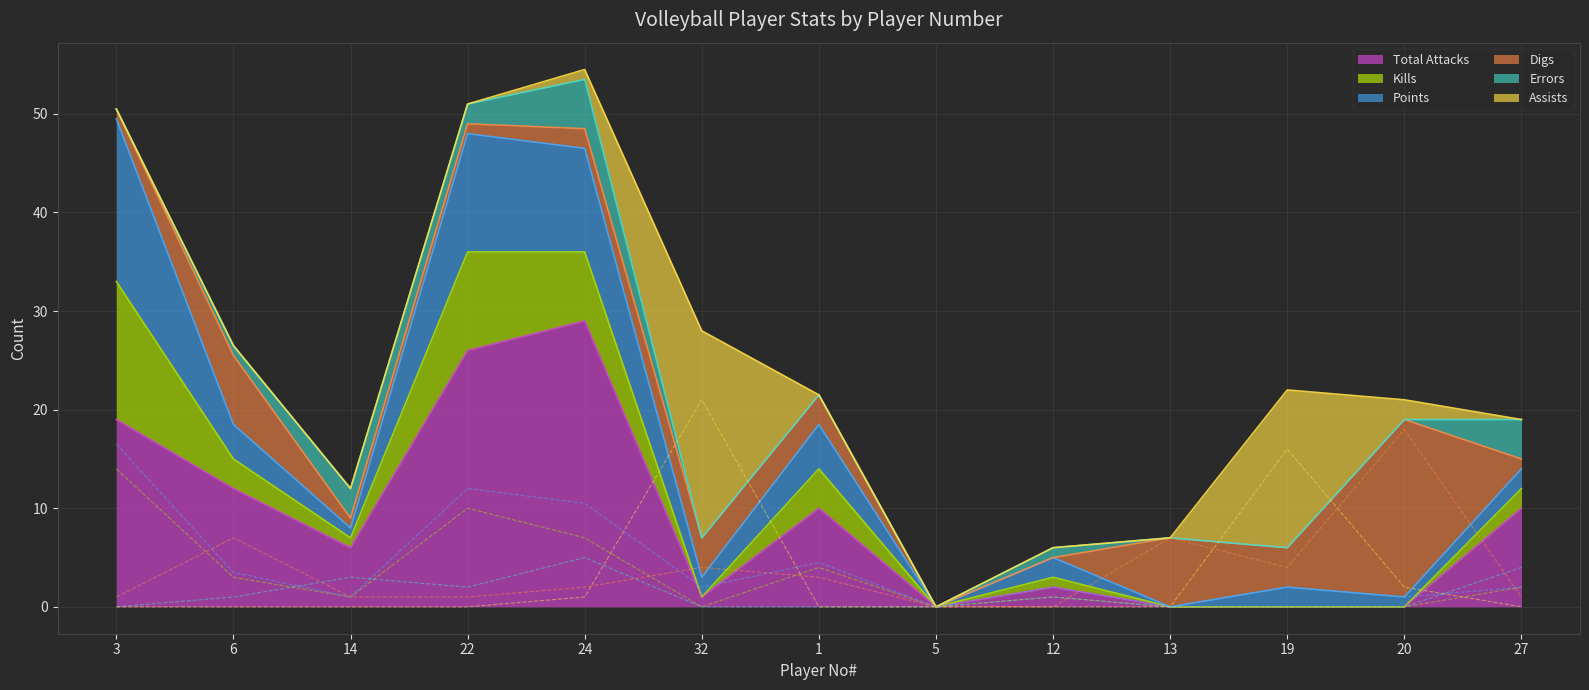

At which category does Assists reach its first local peak?

32